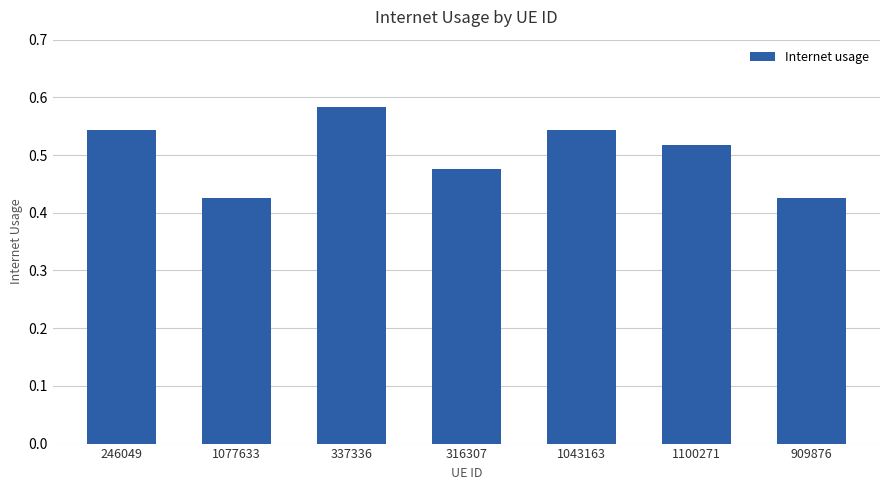

Which category has the highest value across all series?

337336